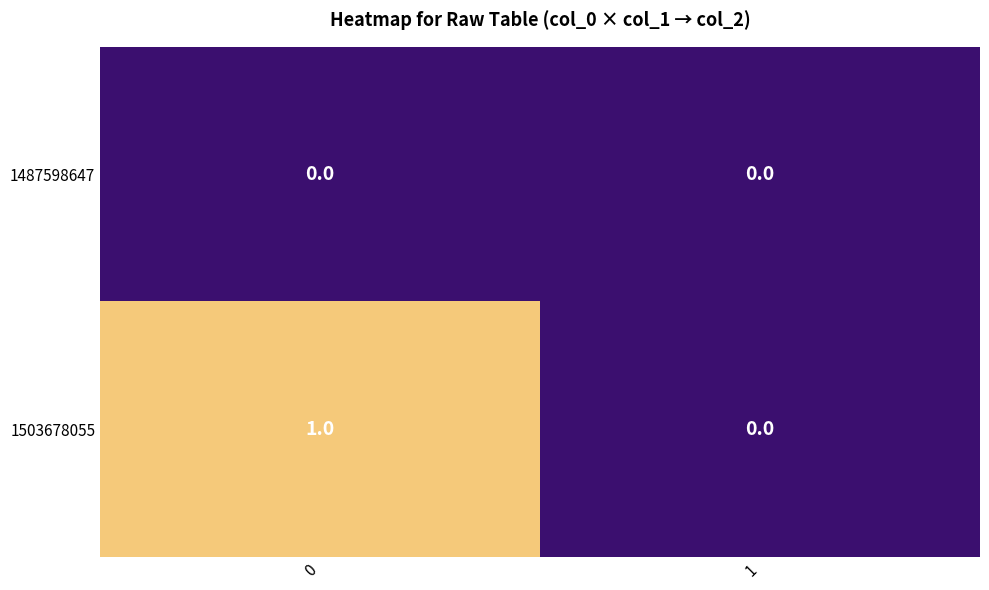

Which series has the largest total across all categories?

1503678055